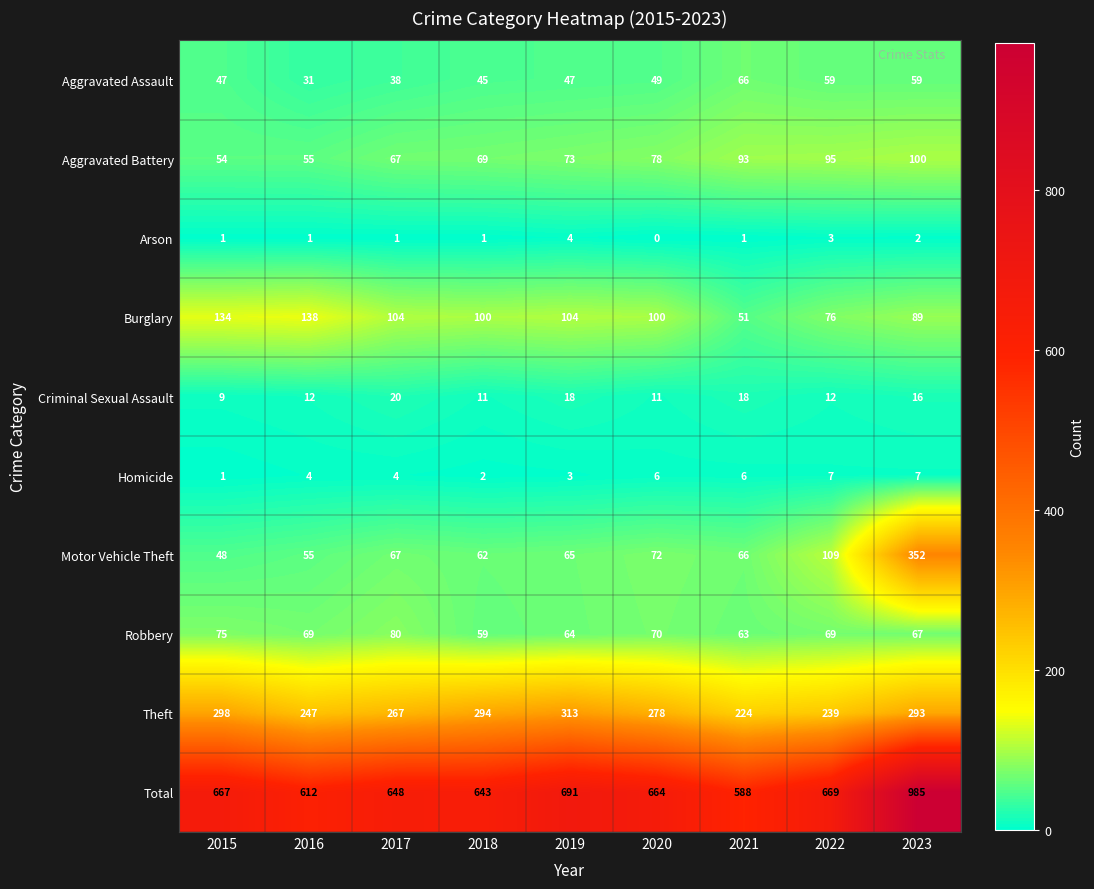

List the series in order of their peak value, lowest first.

Arson, Homicide, Criminal Sexual Assault, Aggravated Assault, Robbery, Aggravated Battery, Burglary, Theft, Motor Vehicle Theft, Total